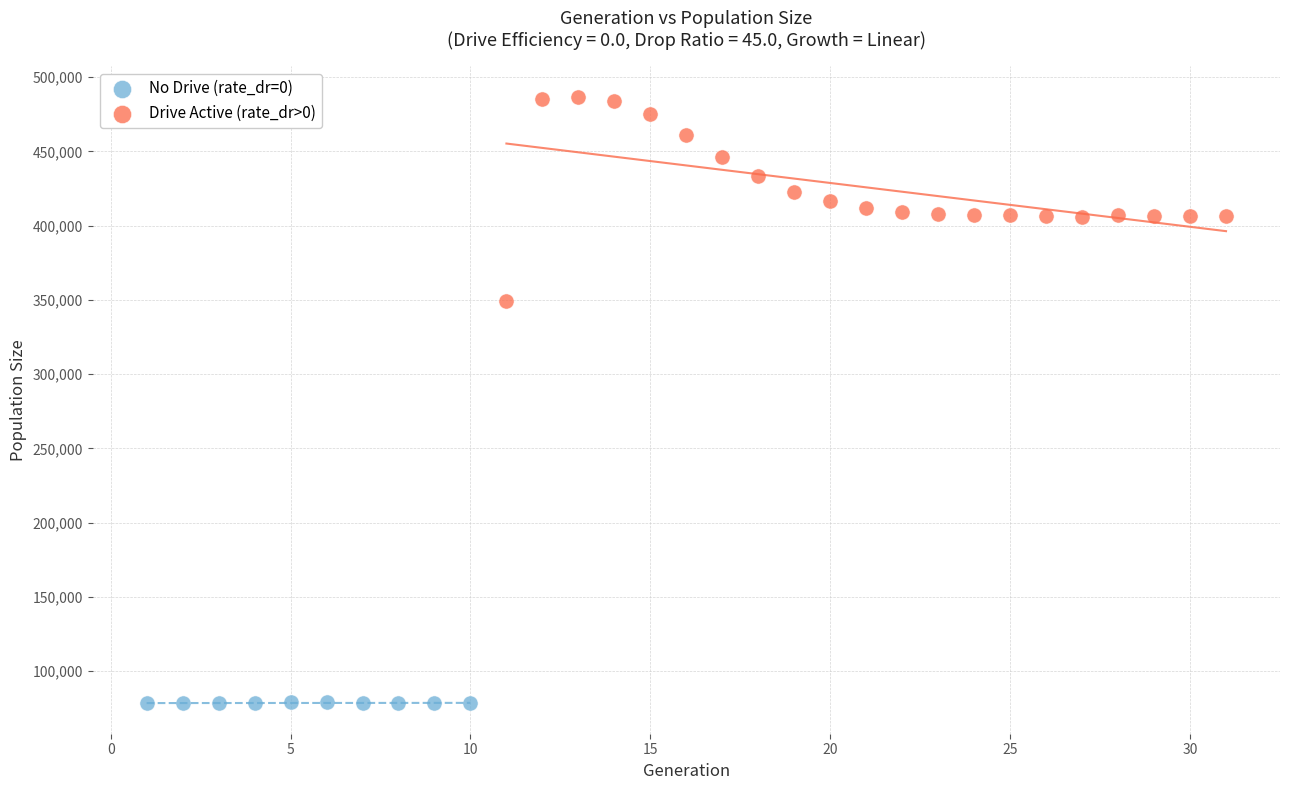

Which series contains the lowest Y value?

No Drive (rate_dr=0)